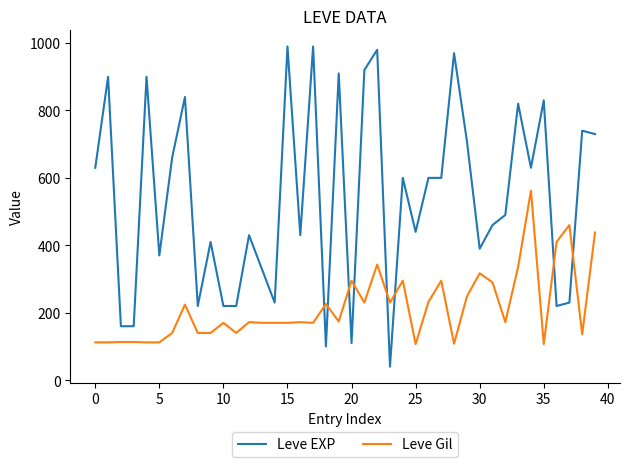

What is the lowest value of the Leve Gil series?

107